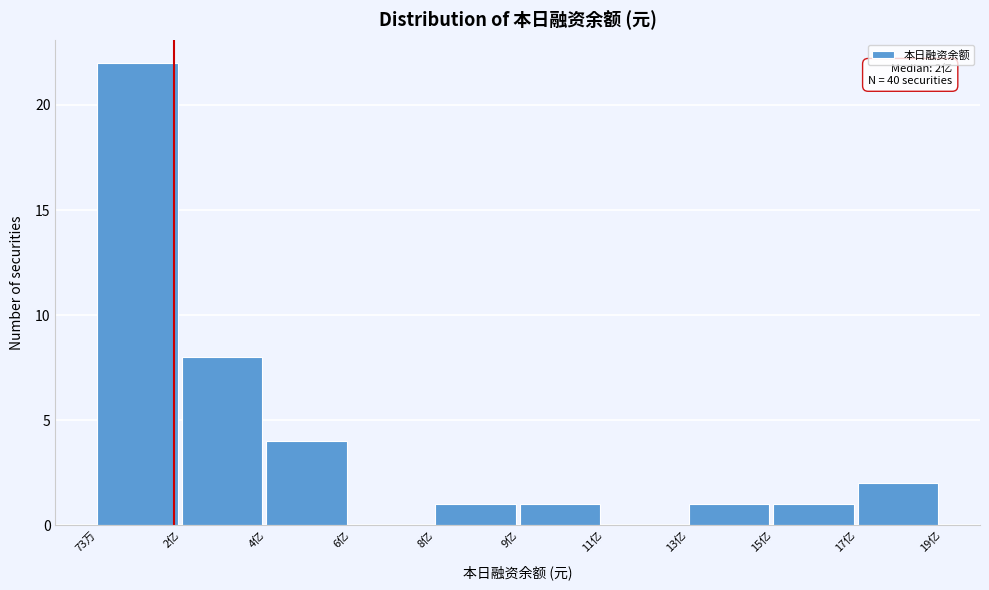

Reading right to left, transcribe all the data shown in this chart.

17亿=2	15亿=1	13亿=1	11亿=0	9亿=1	8亿=1	6亿=0	4亿=4	2亿=8	73万=22